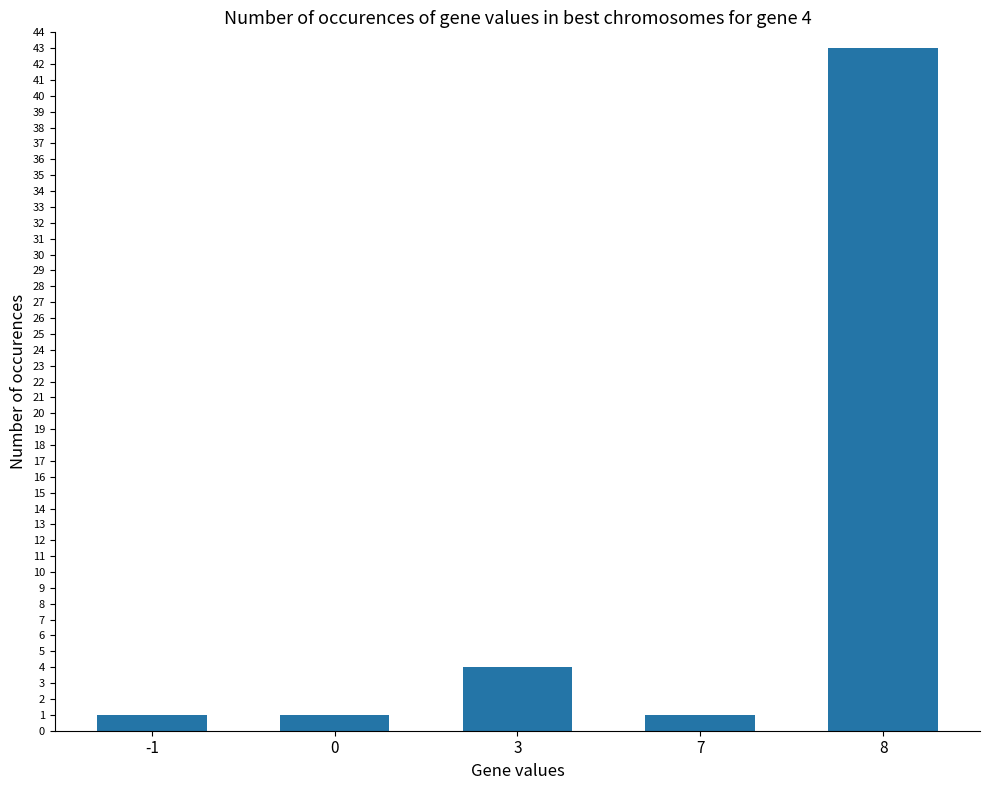

Which label corresponds to the largest value in the chart?

8